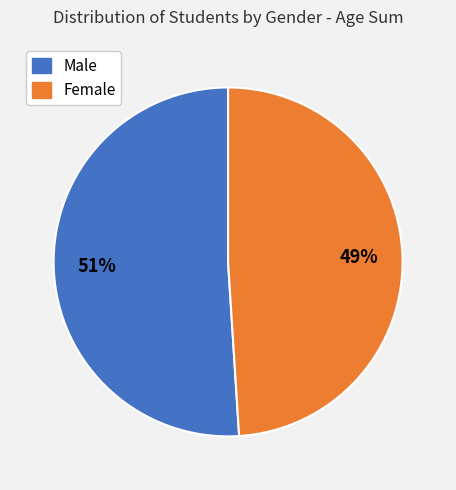

Is there any slice that represents more than half of the pie?

Yes